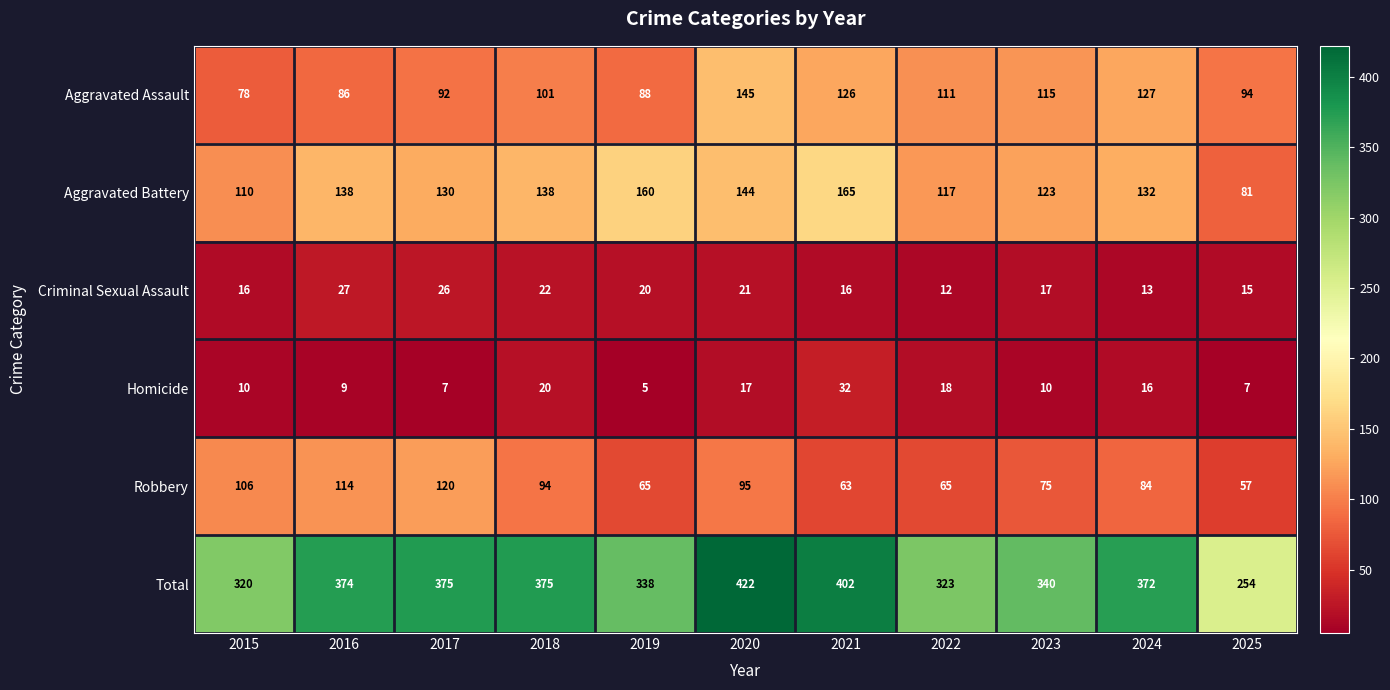

Which category has the highest value in the Aggravated Battery series?

2021